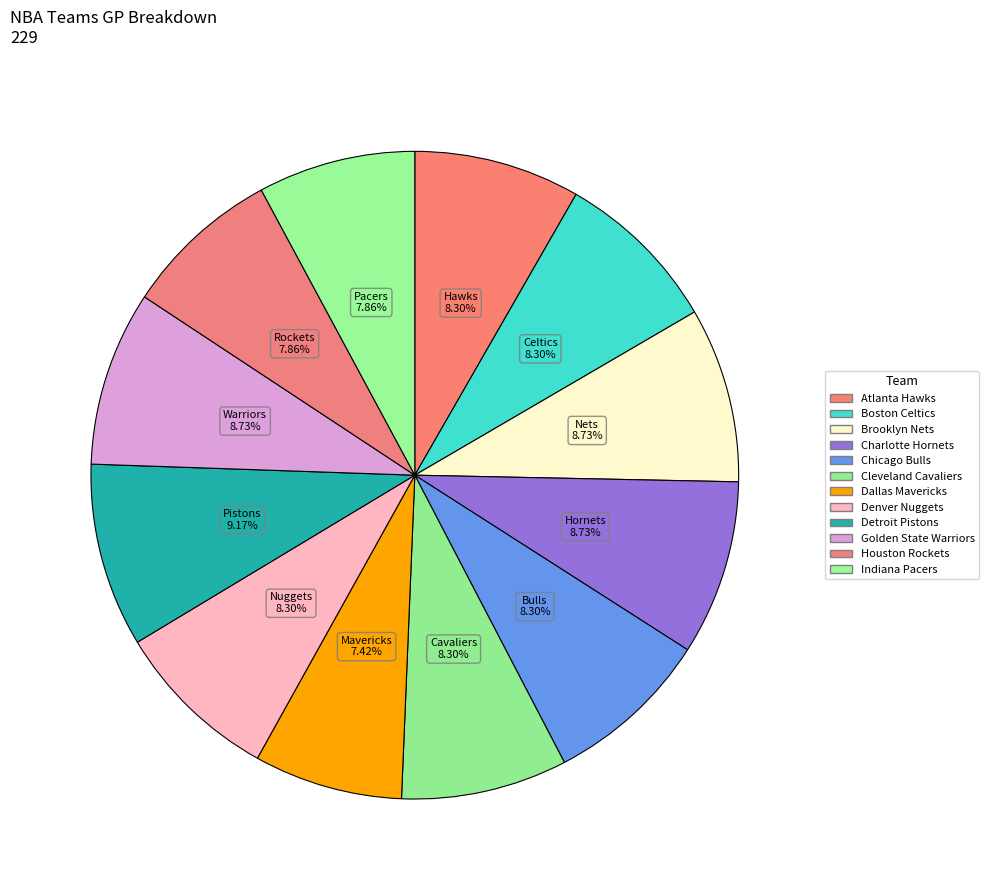

To the nearest percent, what is the average slice percentage?

8%